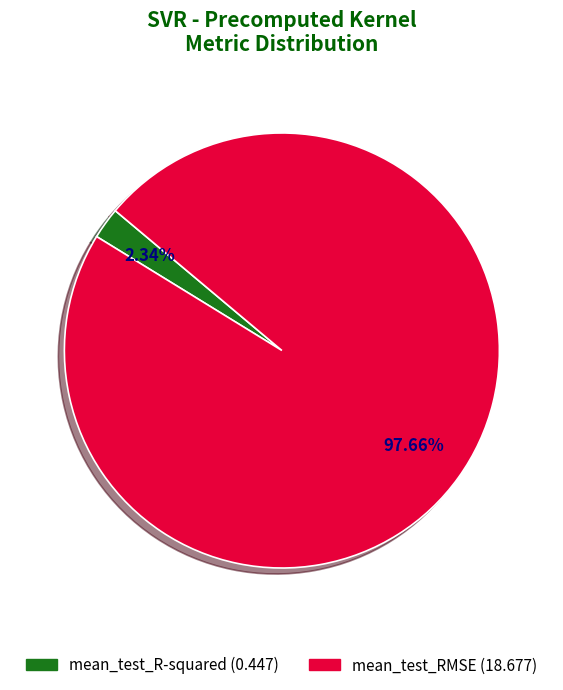

To the nearest percent, what is the difference between the mean_test_RMSE and mean_test_R-squared slice percentages?

95%